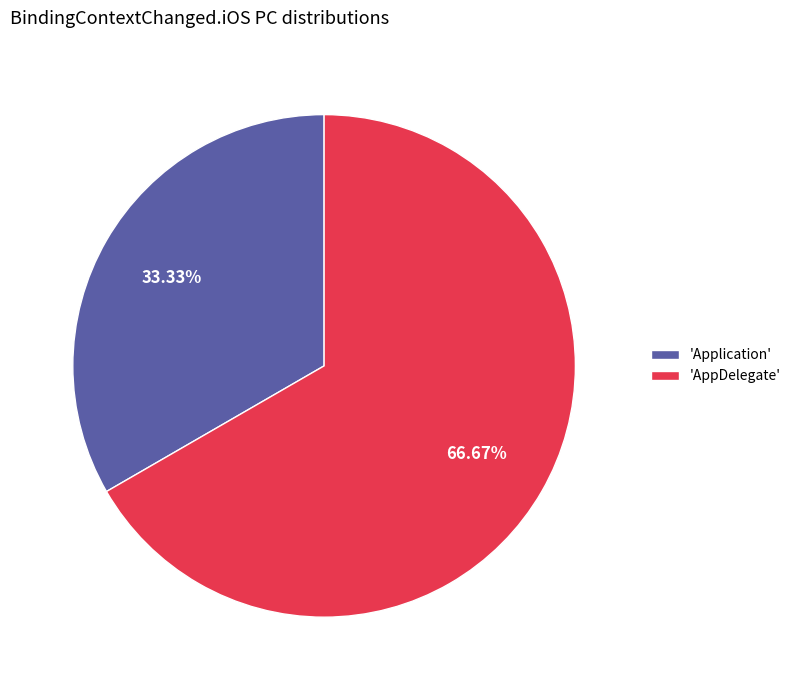

Combined, do 'Application' and 'AppDelegate' account for over 50%?

Yes